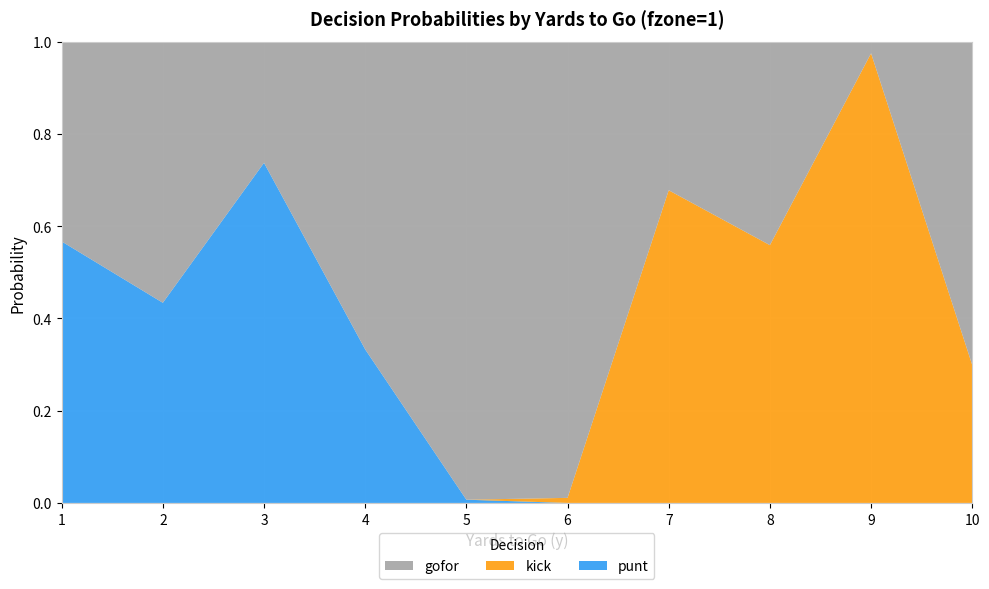

Reading right to left, list all the values displayed in this chart.

gofor_fzone1: 10=0.7	9=0.0	8=0.4	7=0.3	6=1.0	5=1.0	4=0.7	3=0.3	2=0.6	1=0.4
kick_fzone1: 10=0.3	9=1.0	8=0.6	7=0.7	6=0.0	5=0.0	4=0.0	3=0.0	2=0.0	1=0.0
punt_fzone1: 10=0.0	9=0.0	8=0.0	7=0.0	6=0.0	5=0.0	4=0.3	3=0.7	2=0.4	1=0.6